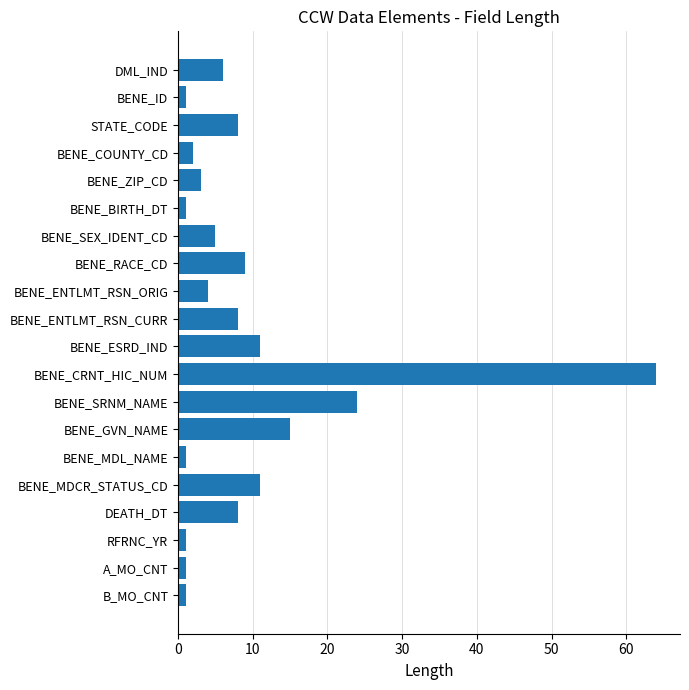

Which category has the highest value across all series?

BENE_CRNT_HIC_NUM